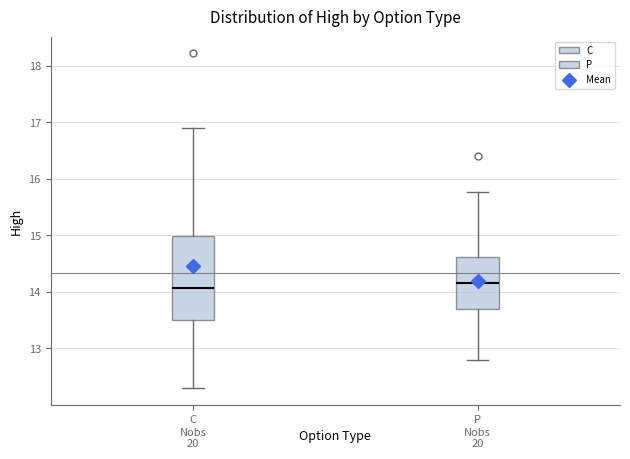

Which box is the tallest, from its lower edge to its upper edge?

C